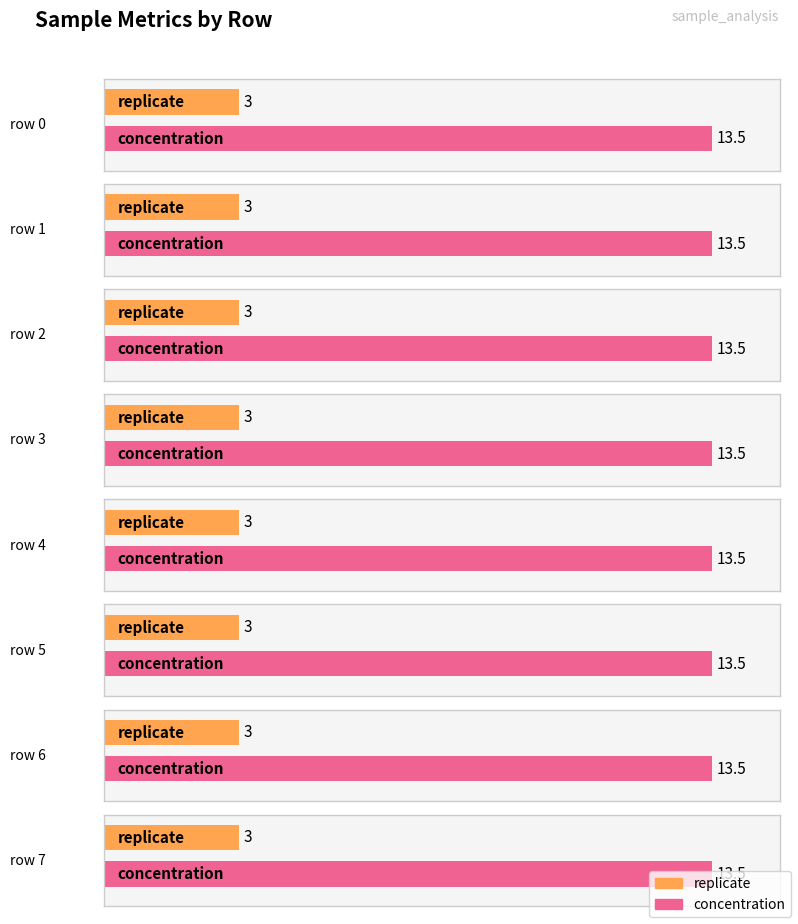

True or false: replicate has a value of 3.0 at 2.

True